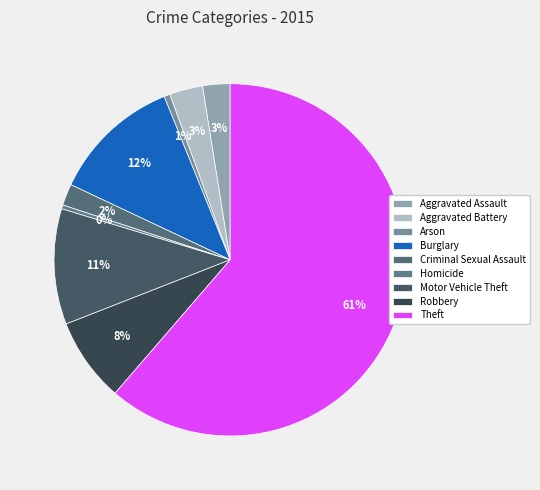

Rank the categories by value from lowest to highest.

Homicide, Arson, Criminal Sexual Assault, Aggravated Assault, Aggravated Battery, Robbery, Motor Vehicle Theft, Burglary, Theft